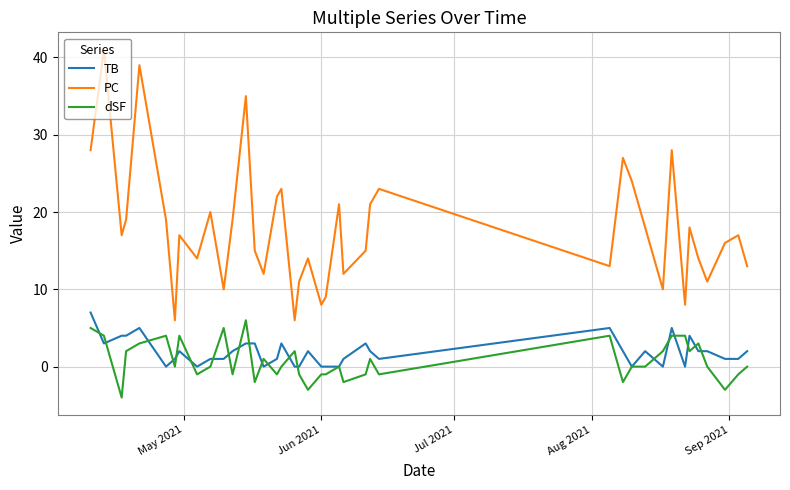

Which series has the largest range (max minus min)?

PC